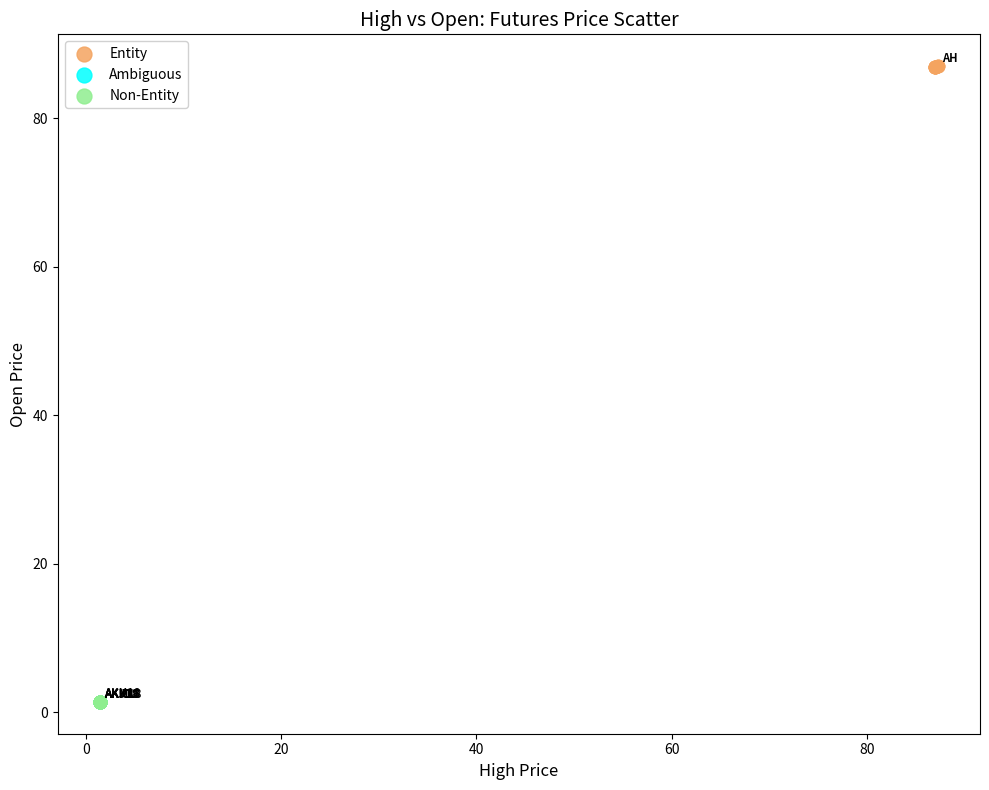

Which series contains the highest Y value?

Entity